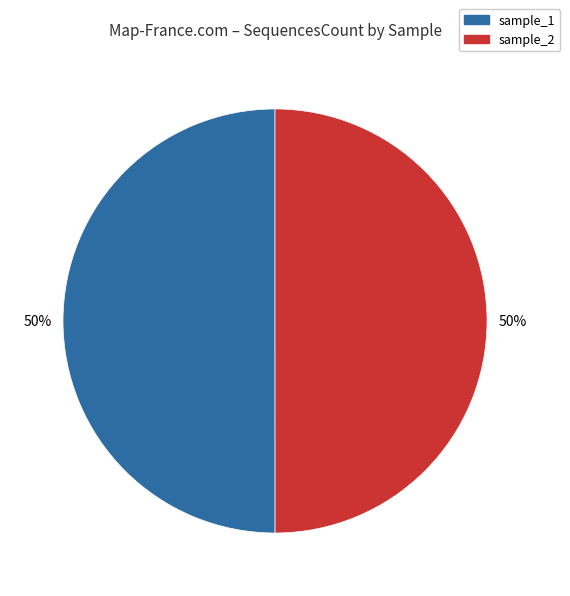

How many slices are in this pie chart?

2